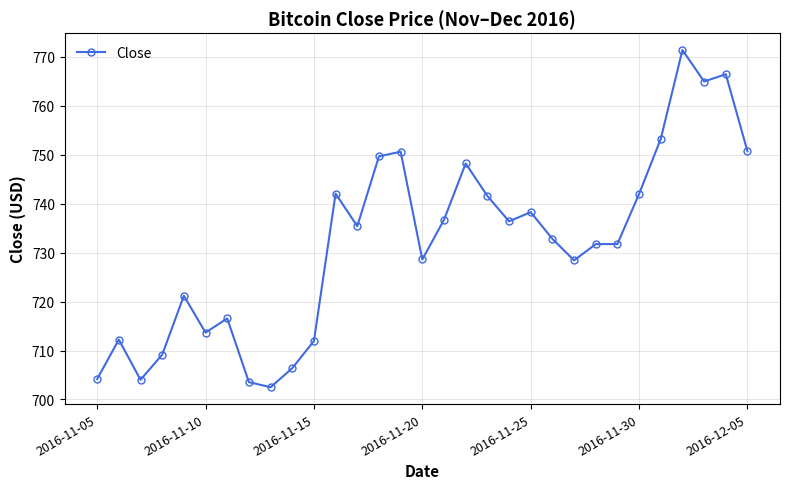

What is the minimum value shown in the chart?

702.5